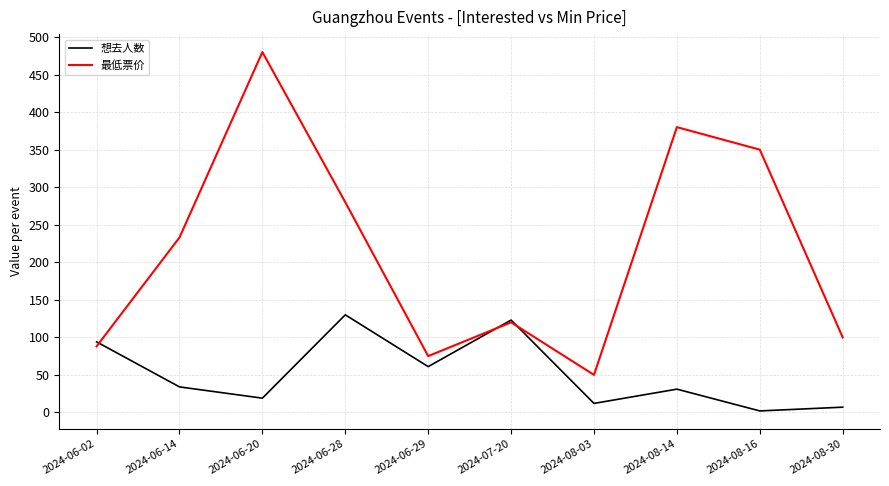

How many distinct data groups are displayed?

2